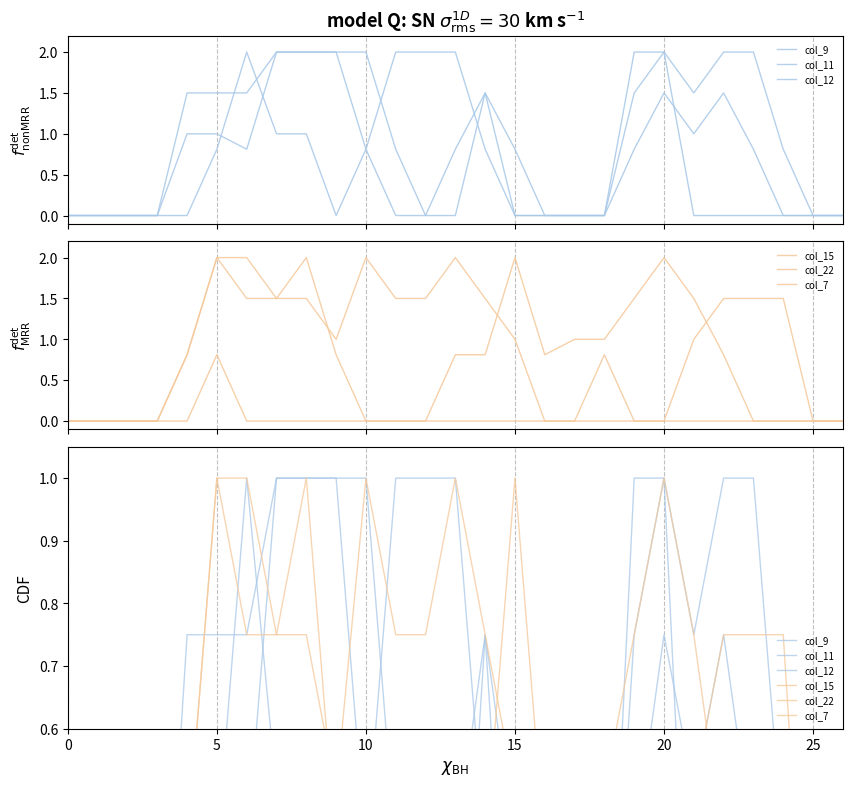

True or false: col_22 has a value of 0.2 at 14.

False